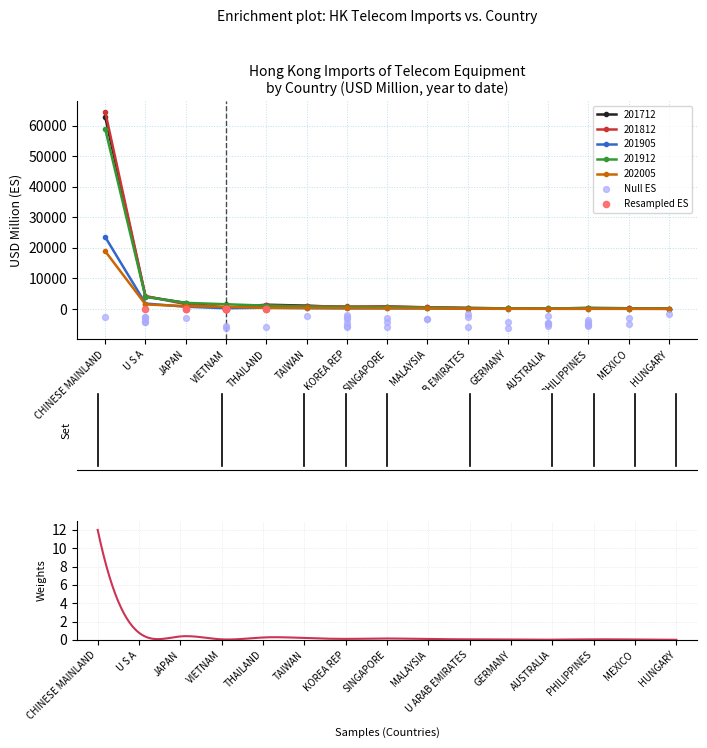

Which series reaches the maximum Y coordinate?

201812